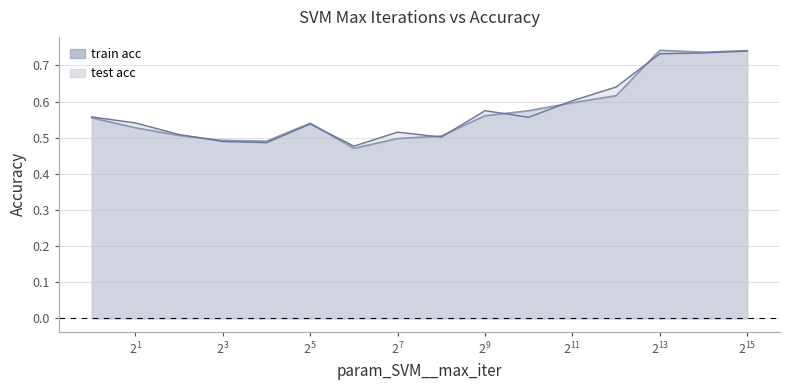

At how many categories does at least one series exceed 0?

16